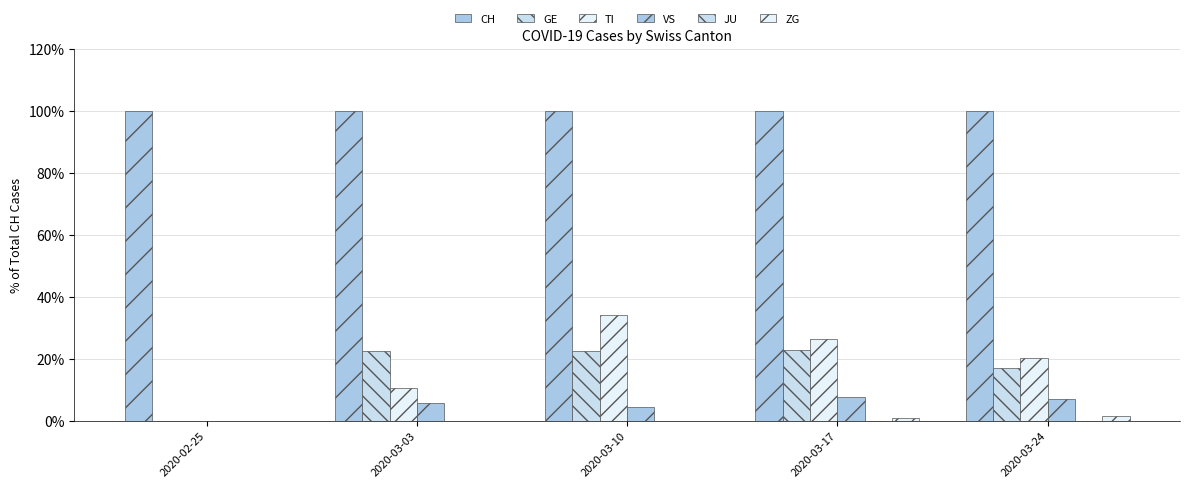

What is the maximum value shown in the chart?

100.0